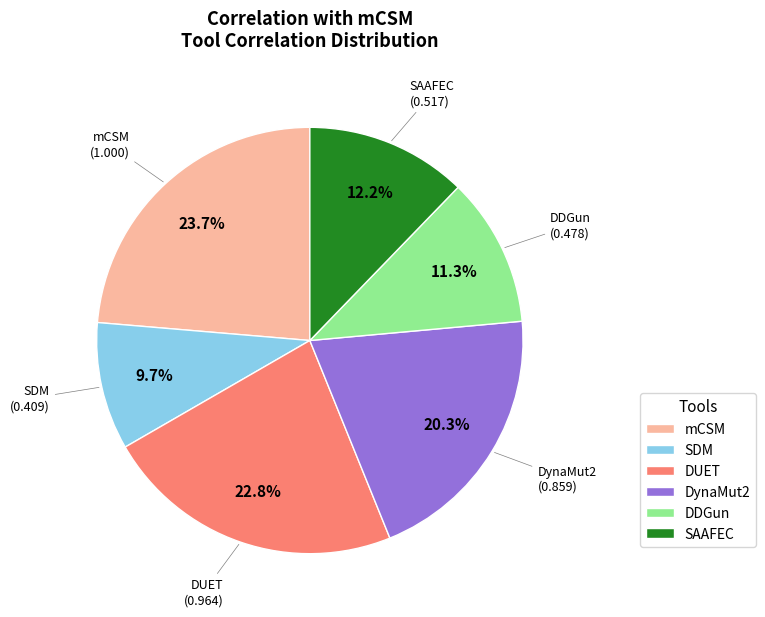

To the nearest percent, what is the difference between the largest and smallest slice percentages?

14%